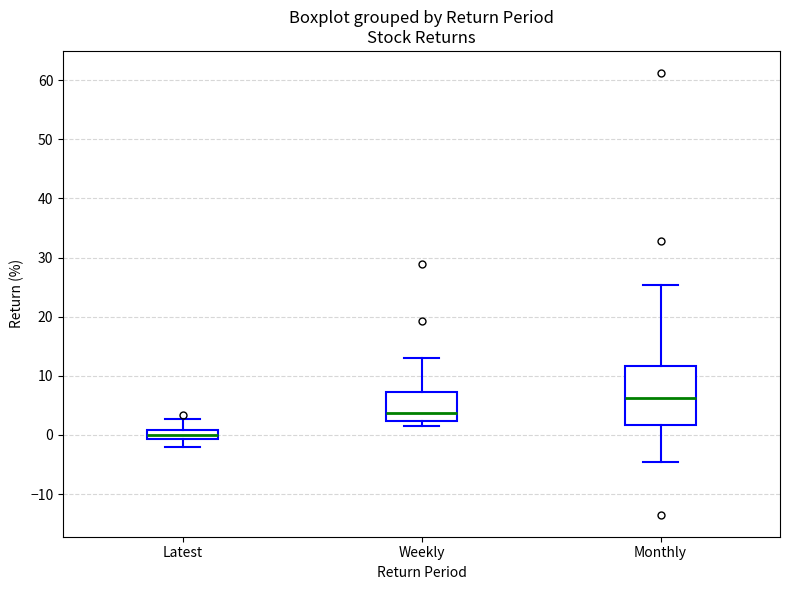

Comparing the boxes themselves (not the whiskers), which one is the tallest?

Monthly